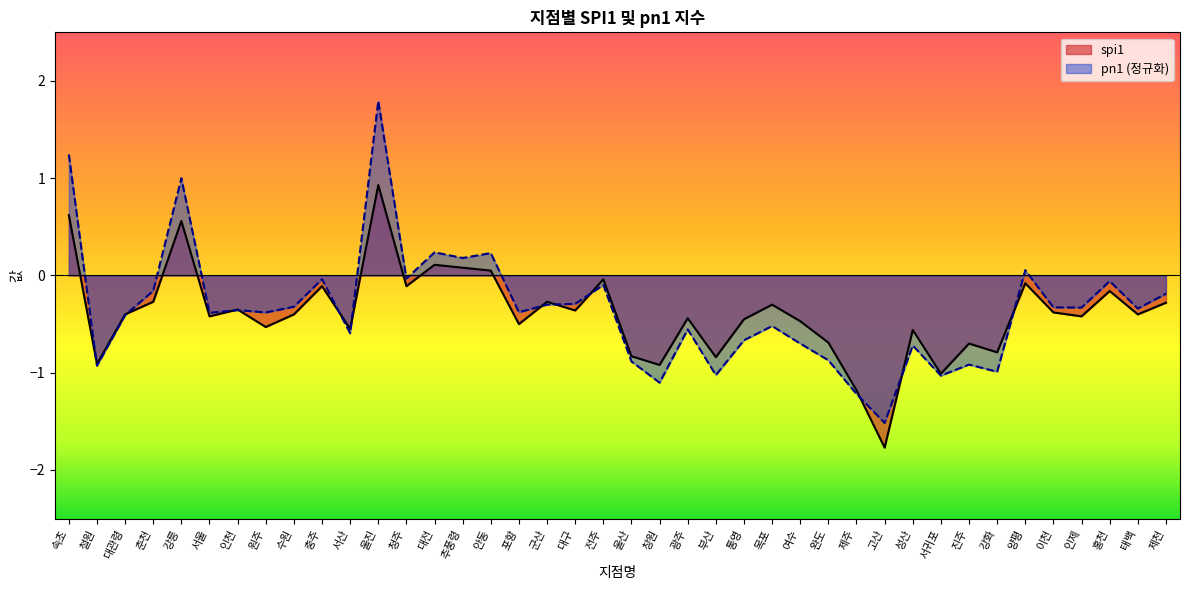

How many positive values does the spi1 series have?

6